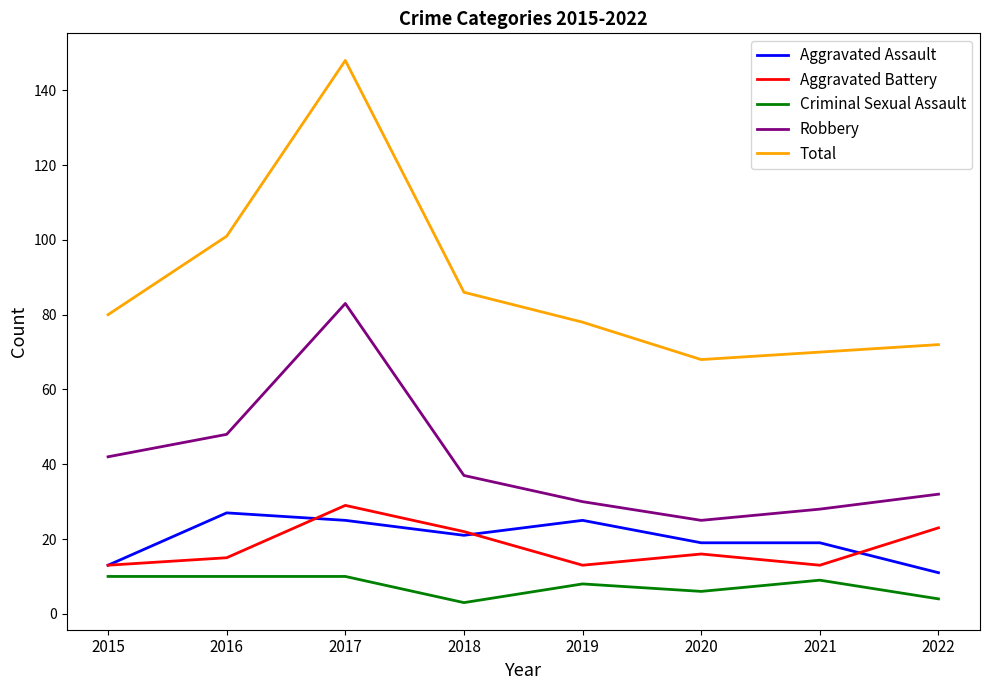

Which series has the largest total across all categories?

Total